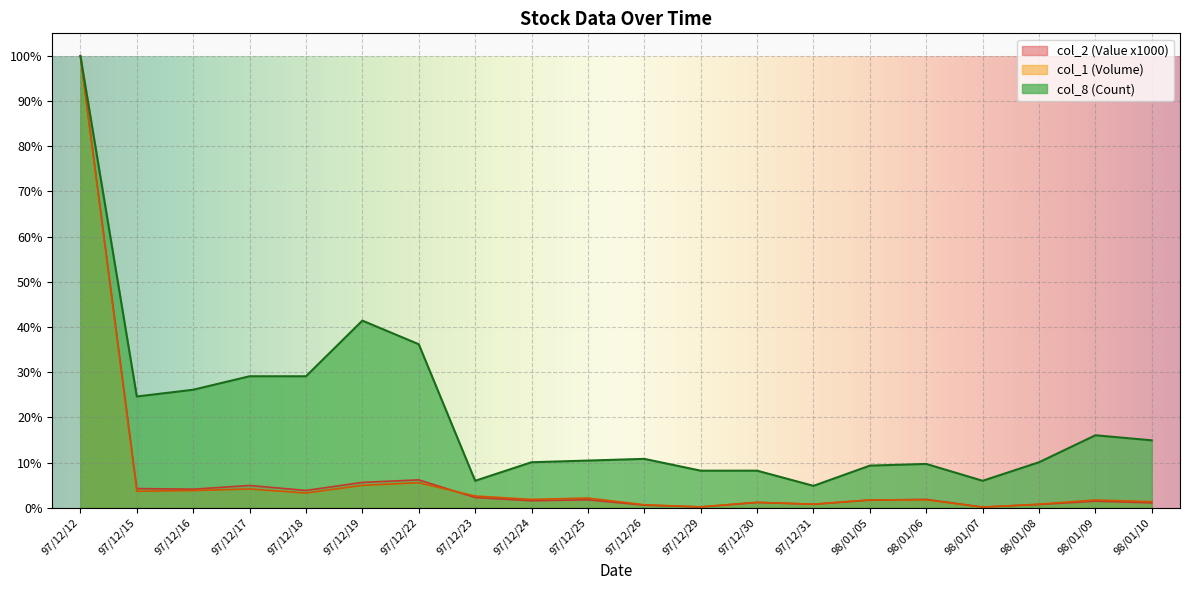

True or false: col_1 (Volume) and col_2 (Value x1000) cross at least once.

True